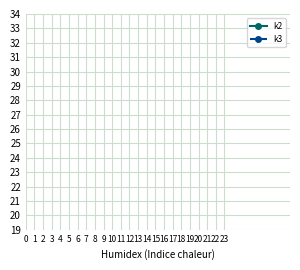

How many lines are shown in the chart?

2